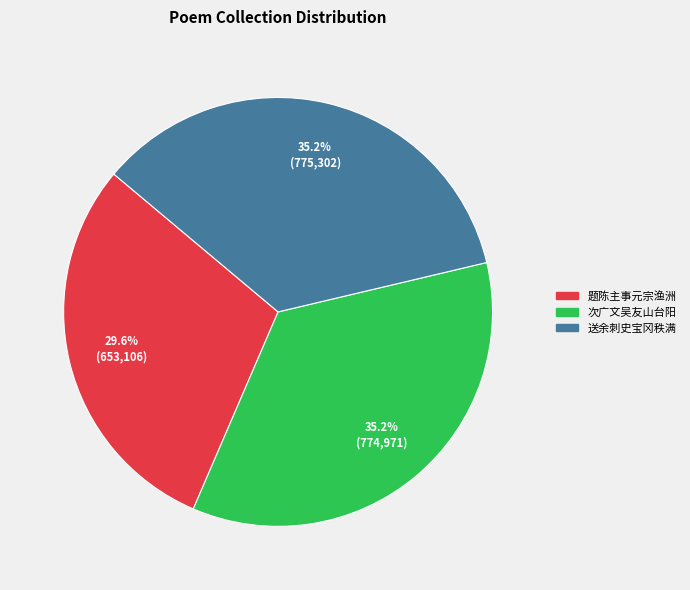

Which slice is the smallest?

题陈主事元宗渔洲